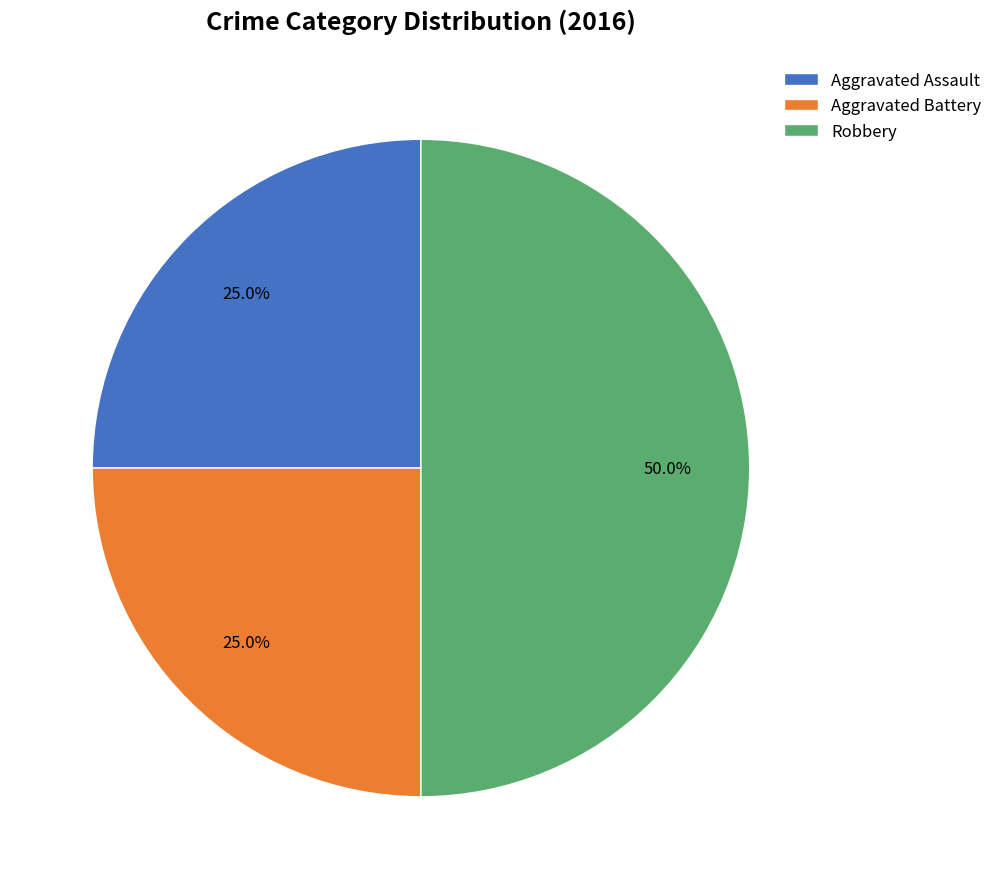

Is it true that Aggravated Assault is 14% of the pie?

False